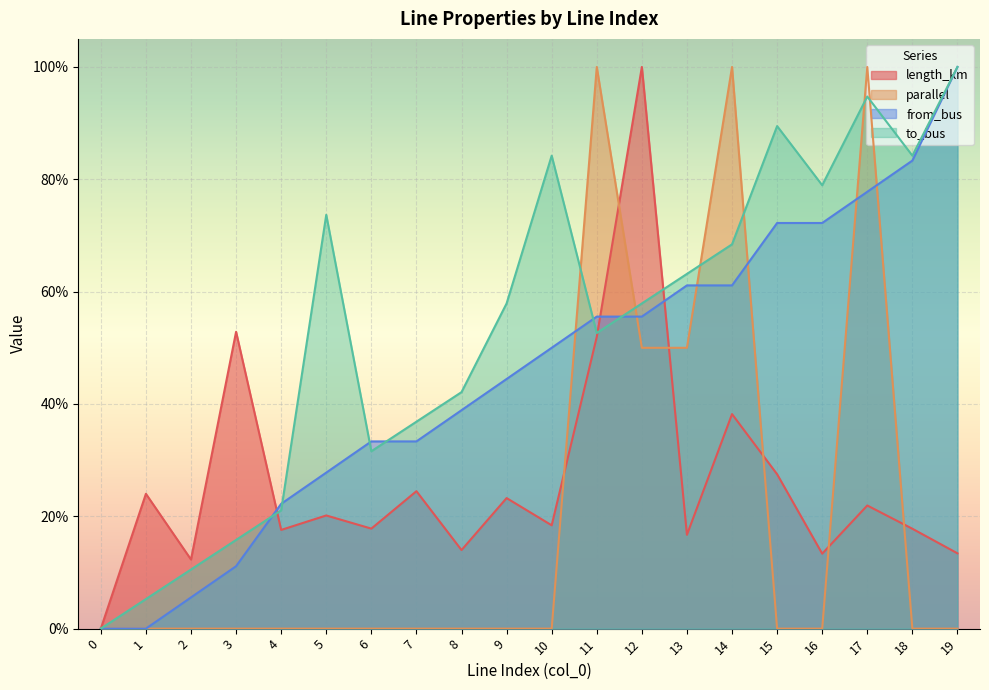

Reading left to right, list all the values displayed in this chart.

length_km: 0.0	0.2	0.1	0.5	0.2	0.2	0.2	0.2	0.1	0.2	0.2	0.5	1.0	0.2	0.4	0.3	0.1	0.2	0.2	0.1
parallel: 0.0	0.0	0.0	0.0	0.0	0.0	0.0	0.0	0.0	0.0	0.0	1.0	0.5	0.5	1.0	0.0	0.0	1.0	0.0	0.0
from_bus: 0.0	0.0	0.1	0.1	0.2	0.3	0.3	0.3	0.4	0.4	0.5	0.6	0.6	0.6	0.6	0.7	0.7	0.8	0.8	1.0
to_bus: 0.0	0.1	0.1	0.2	0.2	0.7	0.3	0.4	0.4	0.6	0.8	0.5	0.6	0.6	0.7	0.9	0.8	0.9	0.8	1.0